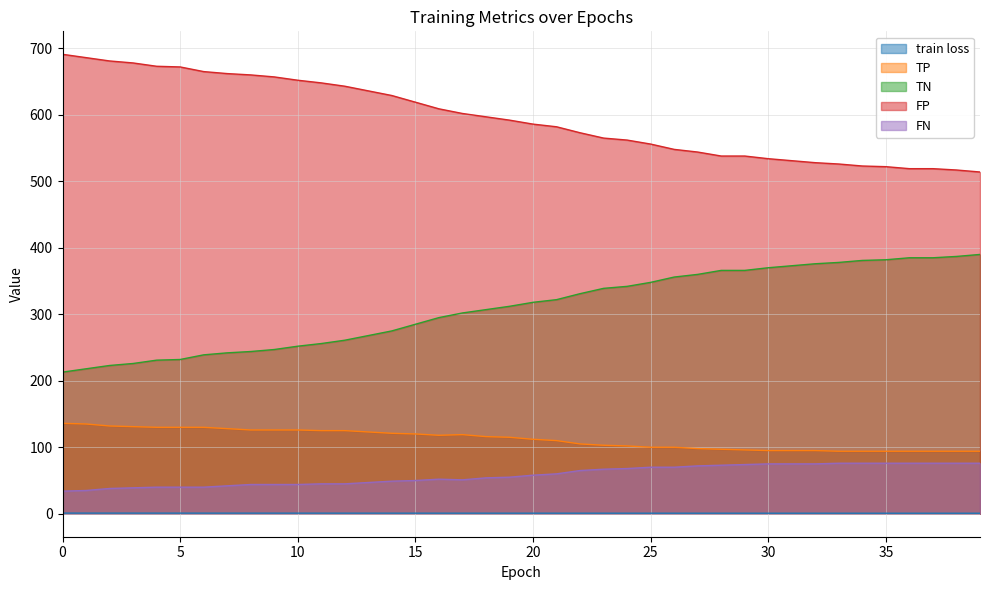

What is the total value across all series at 15?

1074.9